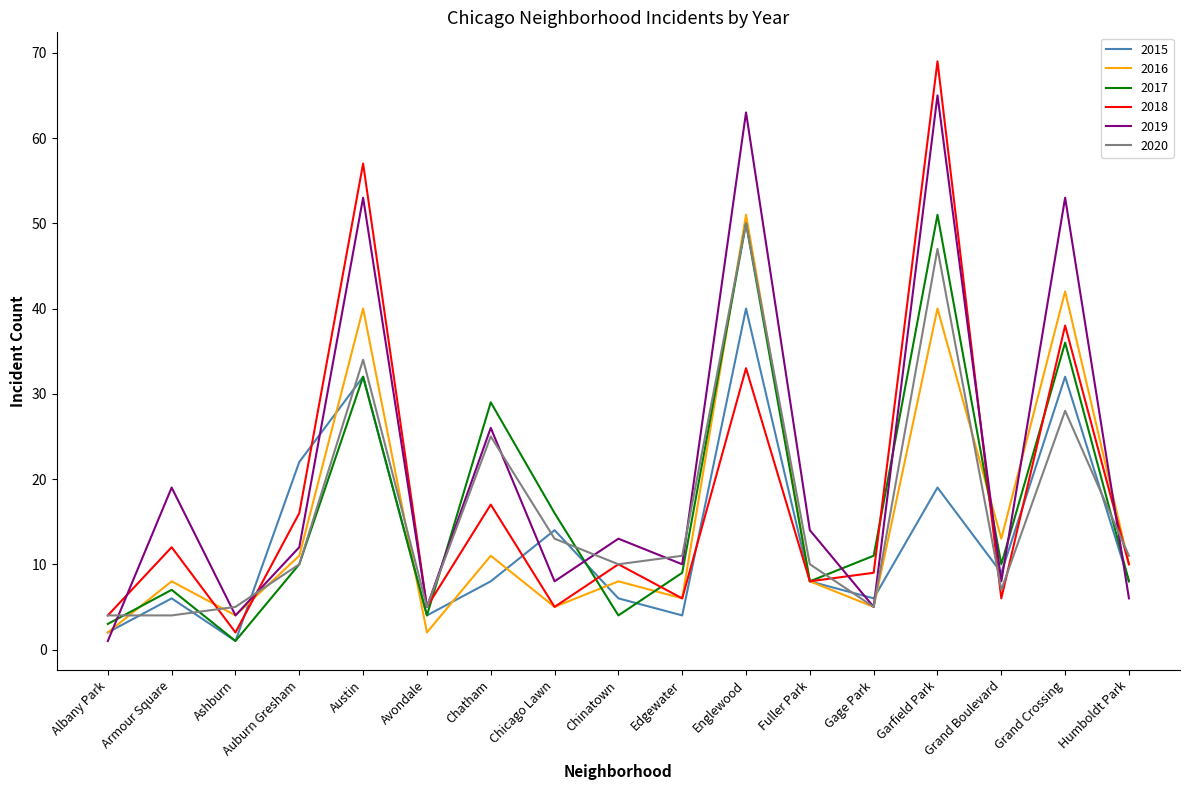

What are all the series names shown in the legend?

2015, 2016, 2017, 2018, 2019, 2020